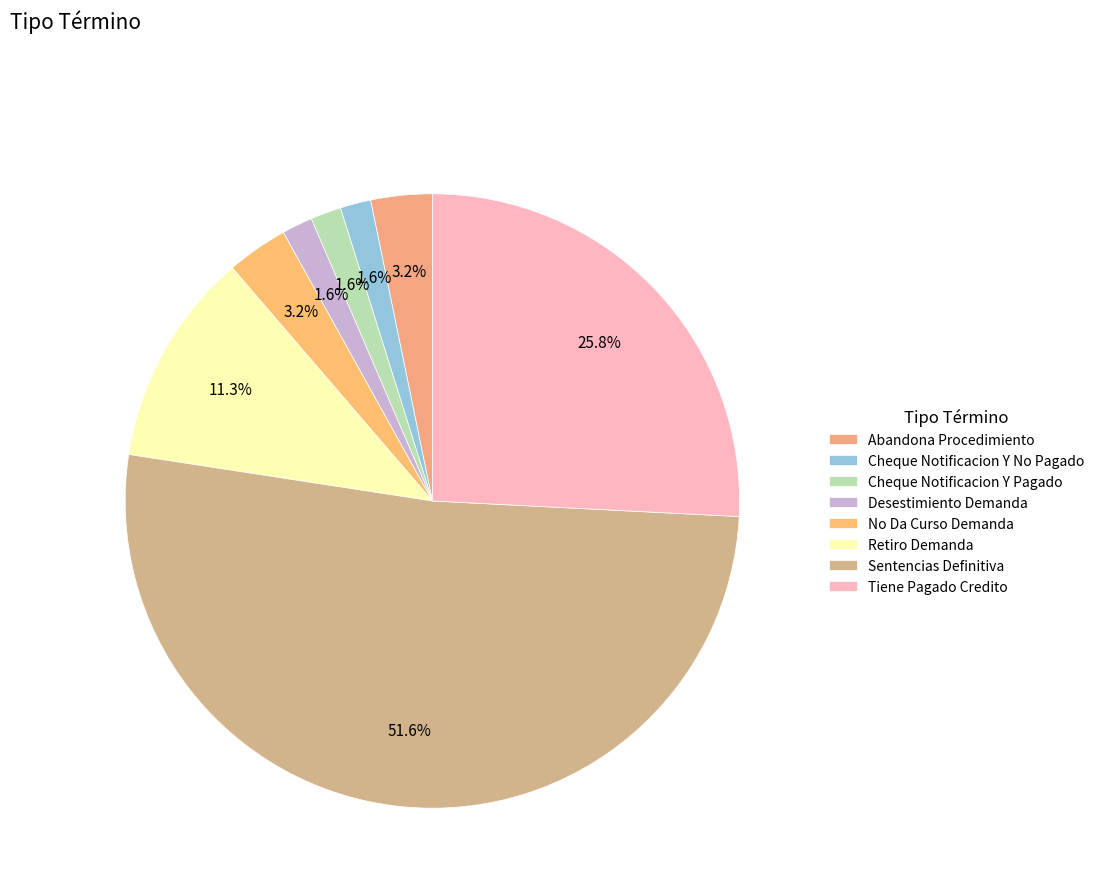

To the nearest percent, what is the average slice percentage?

12%